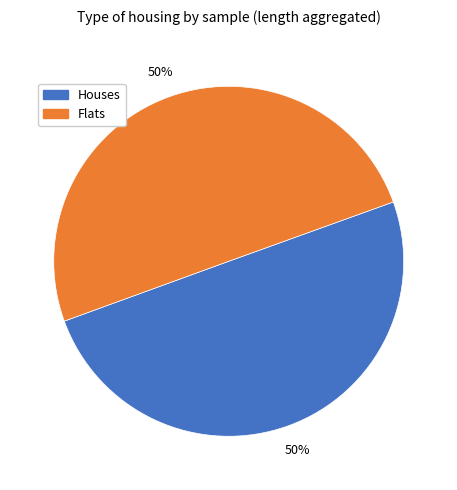

To the nearest percent, what is the combined percentage of Flats and Houses?

100%